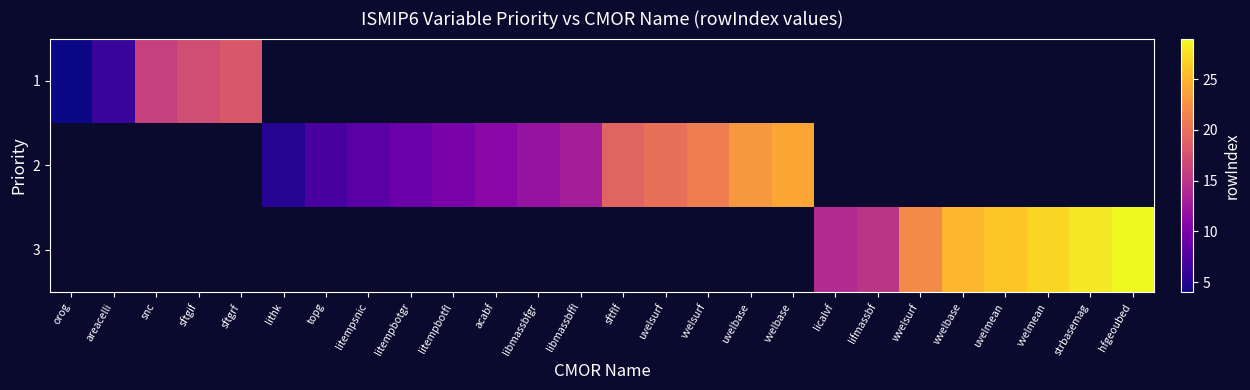

Between vvelsurf and uvelbase, which is larger?

uvelbase